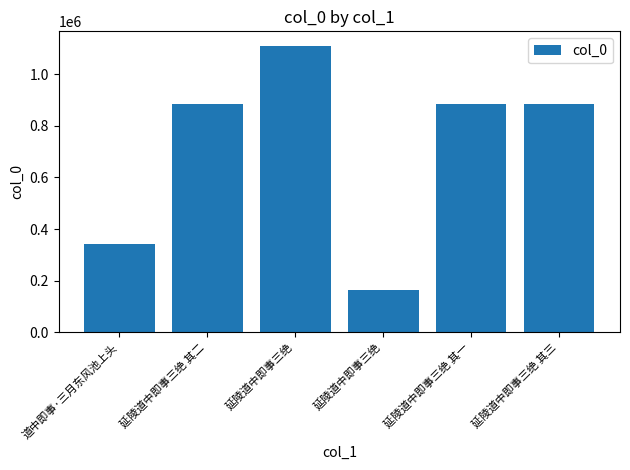

Count the number of data series in this chart.

1